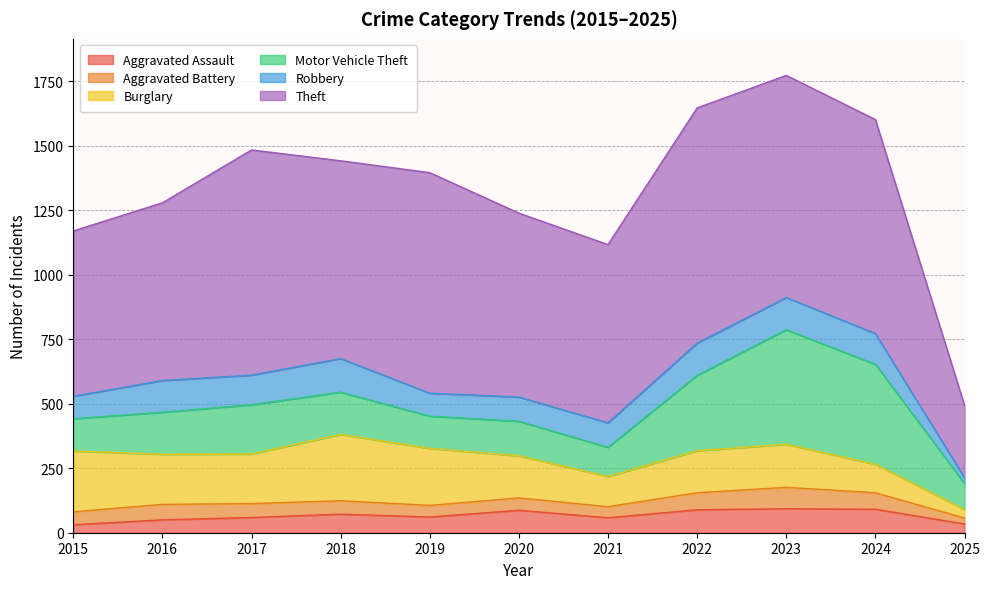

How many lines are shown in the chart?

6